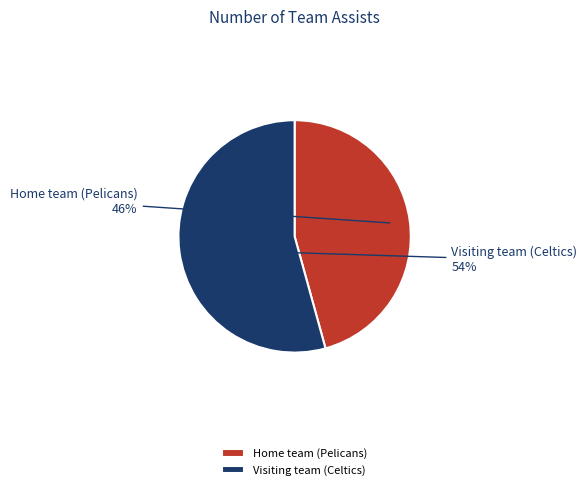

To the nearest percent, what percentage of the pie is Home team (Pelicans)?

46%